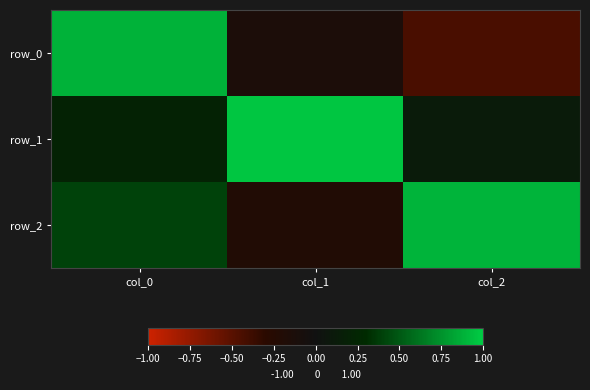

What is the difference between the maximum and minimum values in the row_2 series?

1.1